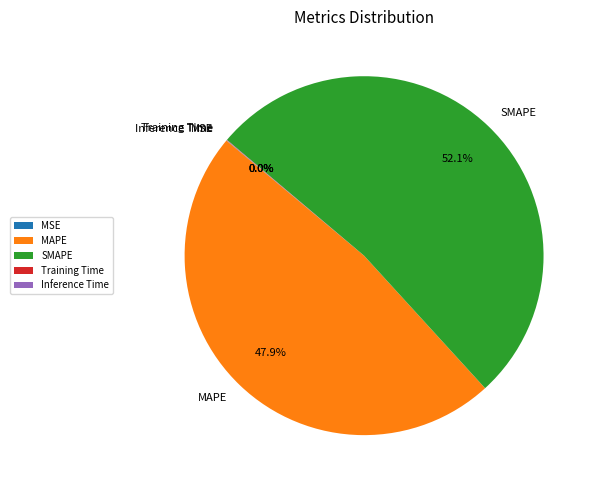

Which slice is the largest?

SMAPE